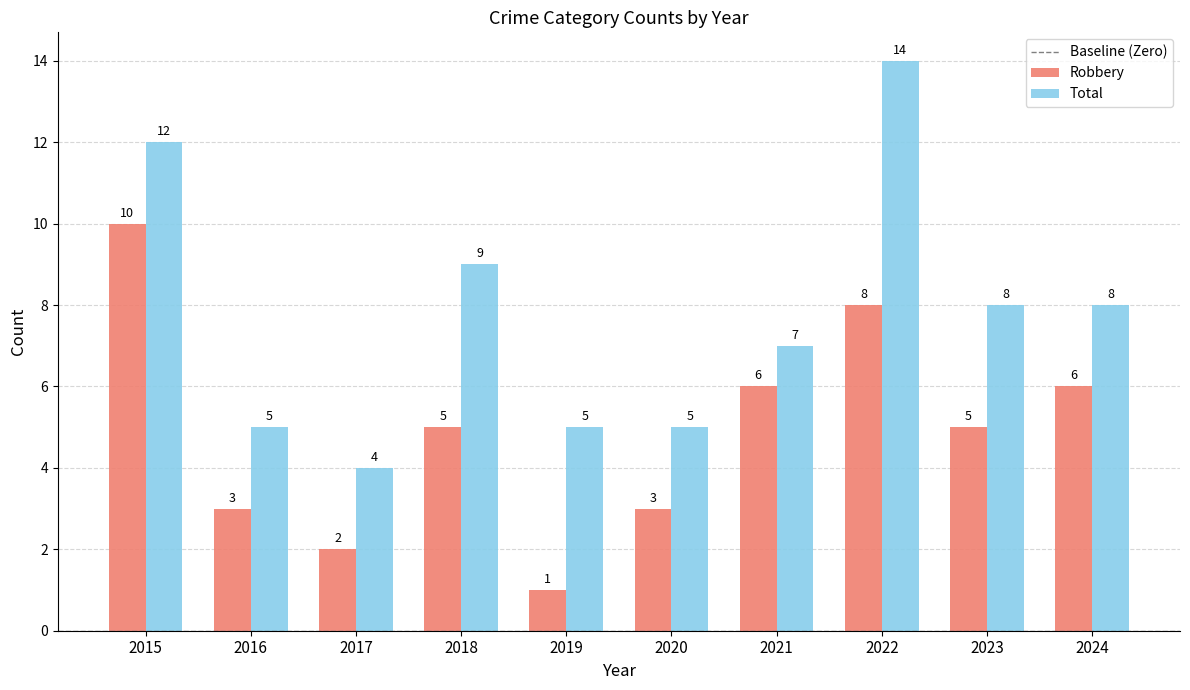

What is the maximum value for Robbery?

10